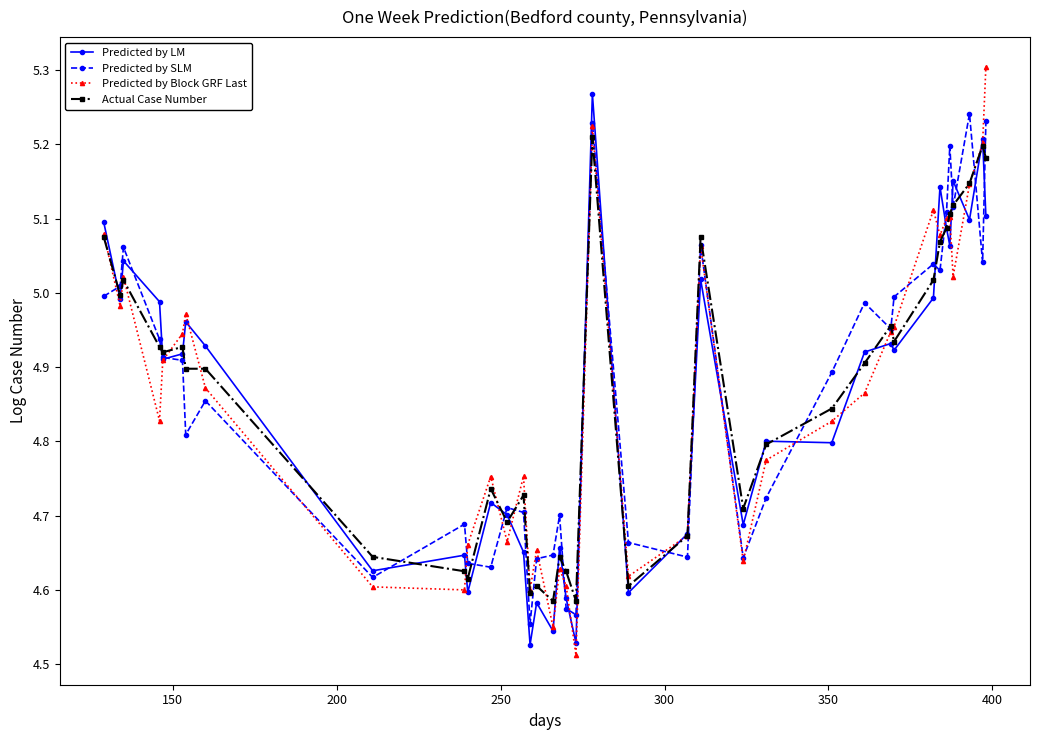

At how many categories does at least one series exceed 4?

38